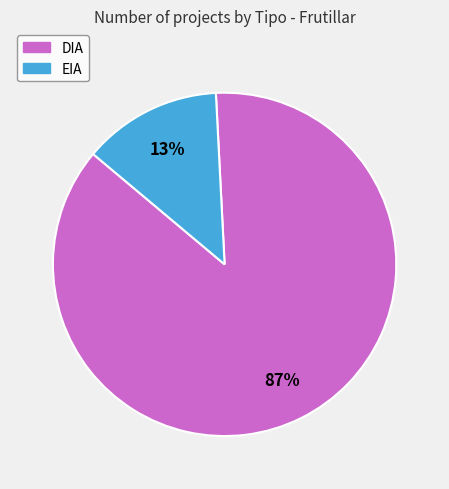

To the nearest percent, what percentage of the pie is DIA?

87%